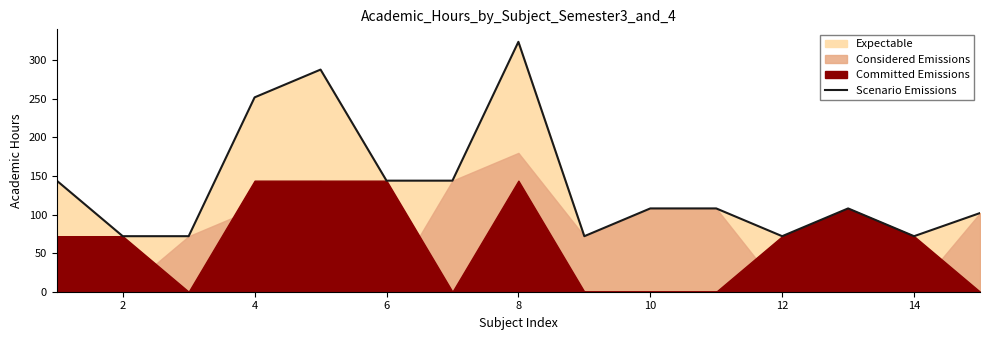

What is the highest value of the Scenario Emissions series?

324